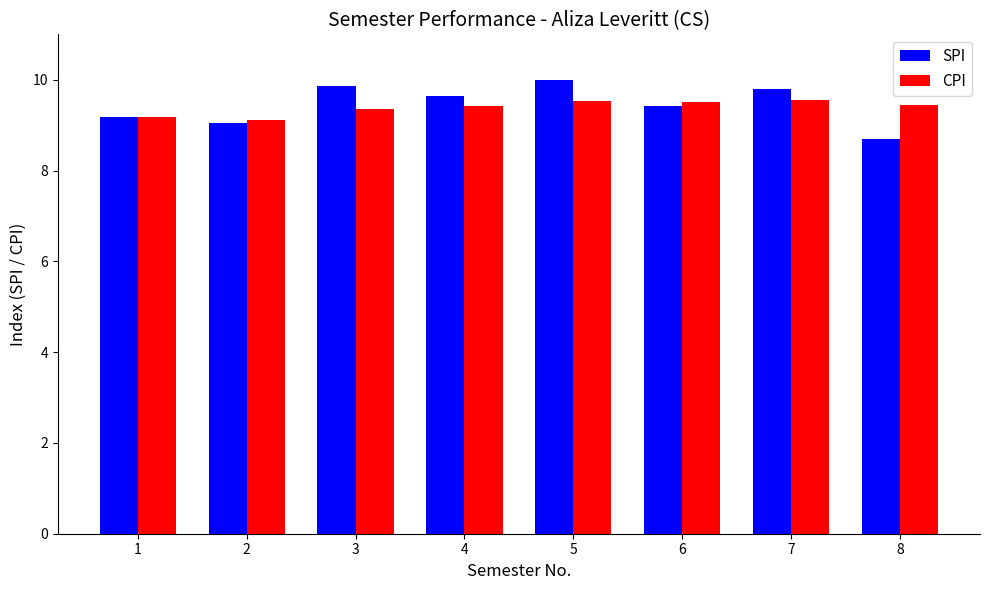

What is the total value across all series at 2?

18.2